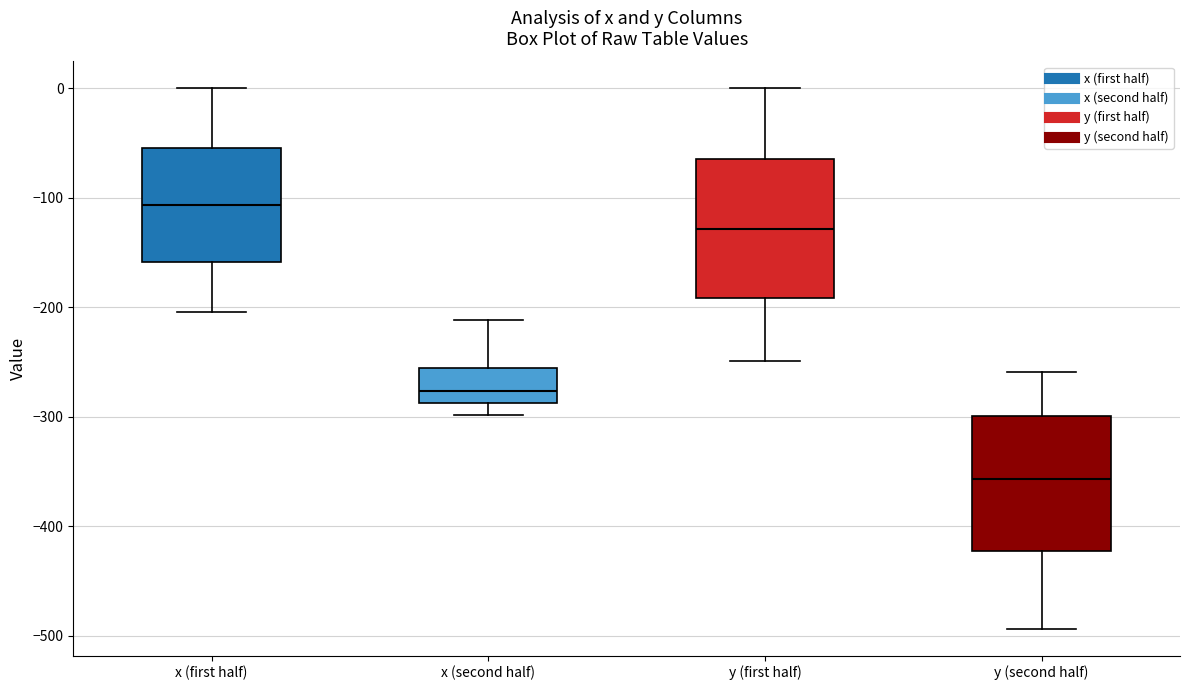

Where does the median line of the box for x (second half) sit on the y-axis? The values are not printed on the chart, so give them approximately, as read against the axis.

-280